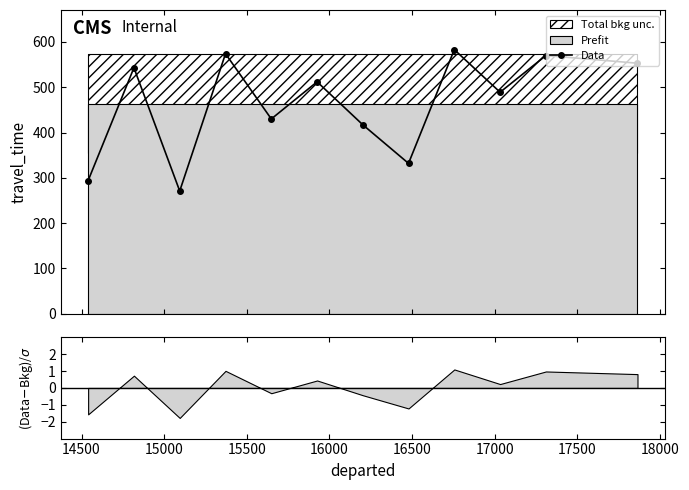

What is the value of the Data point at the 8th from the left?

332